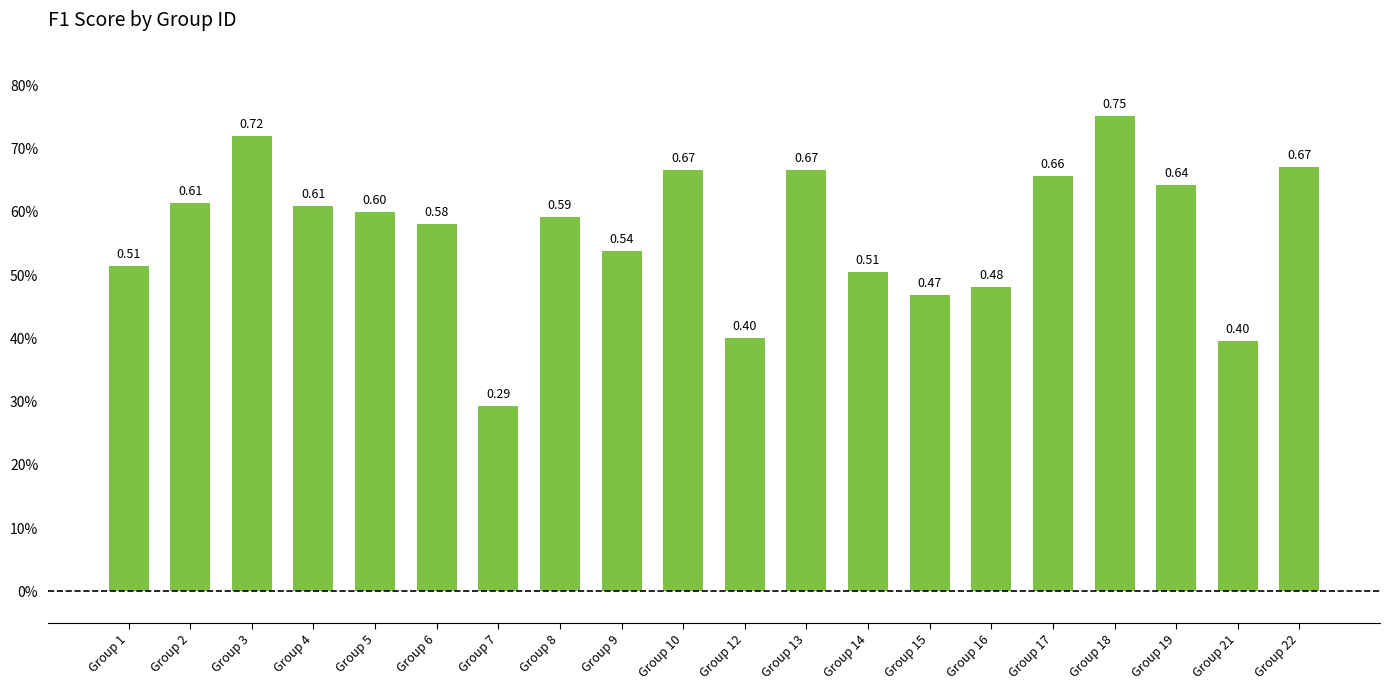

Does the chart contain any negative values?

No